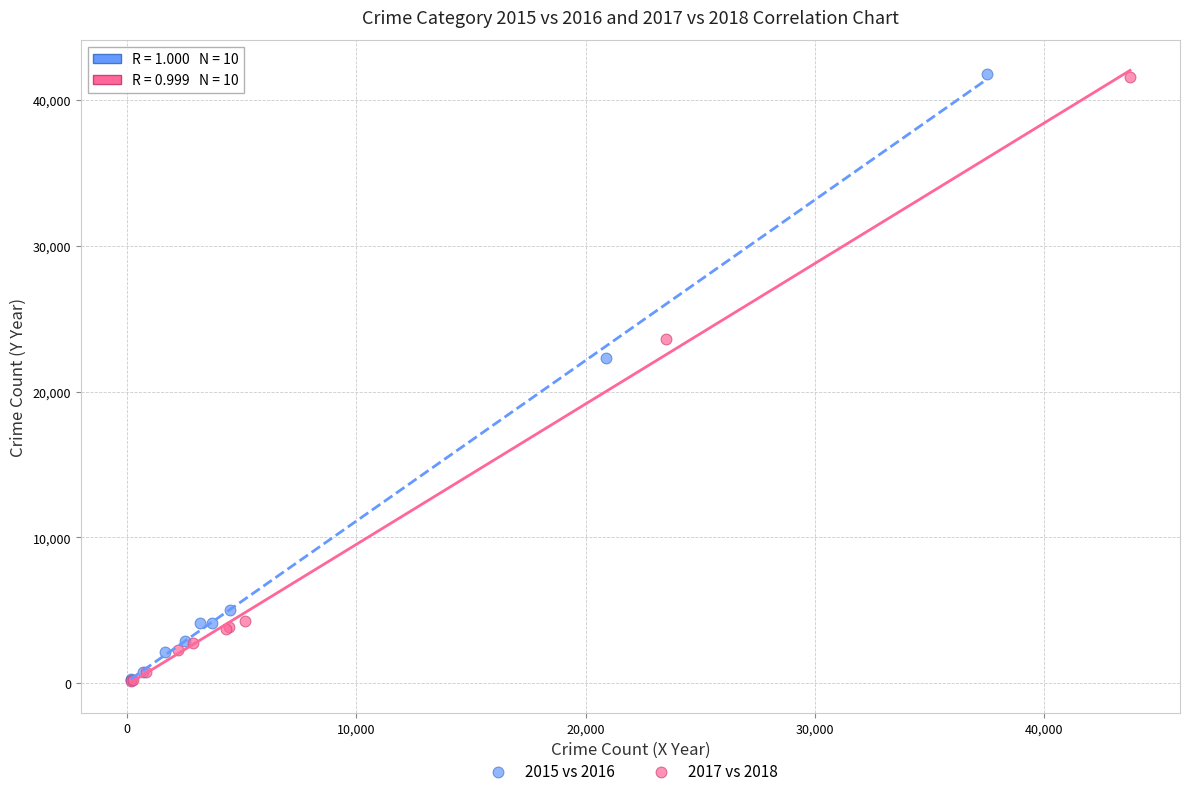

Which series has the widest spread of Y values?

2015 vs 2016